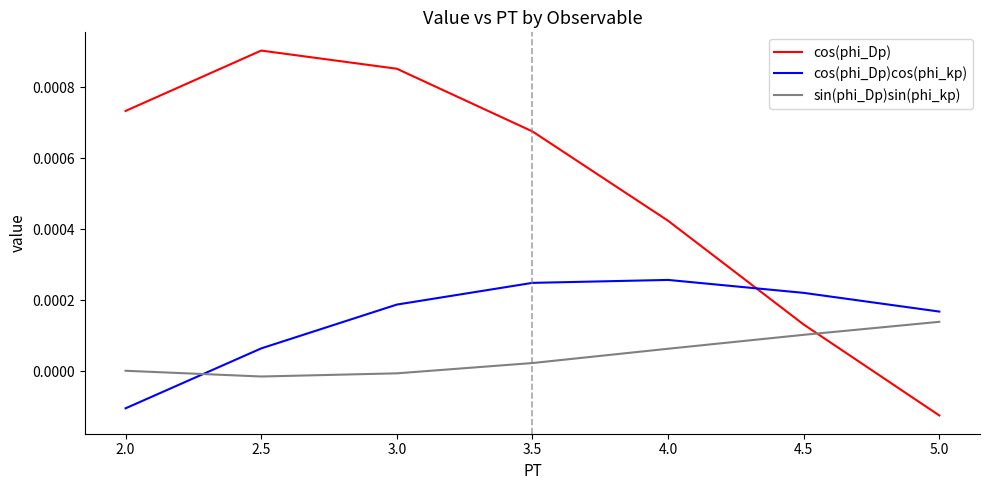

Is it true that cos(phi_Dp) equals -0.0 at 5.0?

True